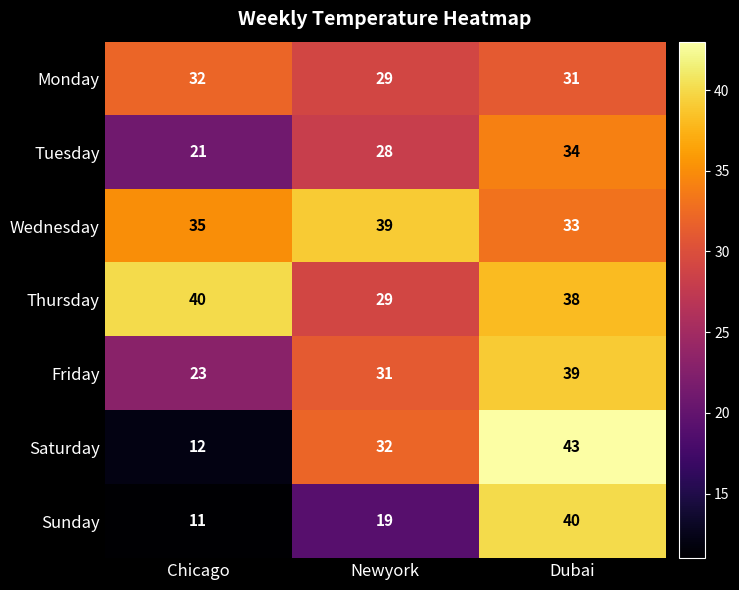

What is the difference between the maximum and minimum values in the Saturday series?

31